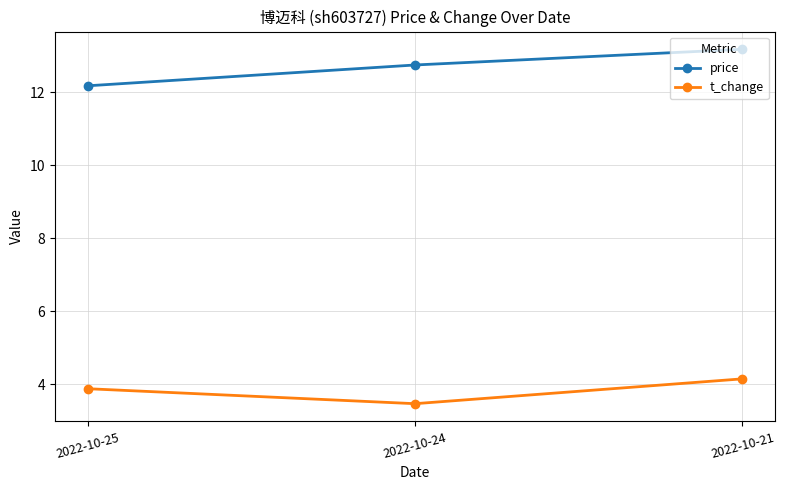

Count the number of data series in this chart.

2